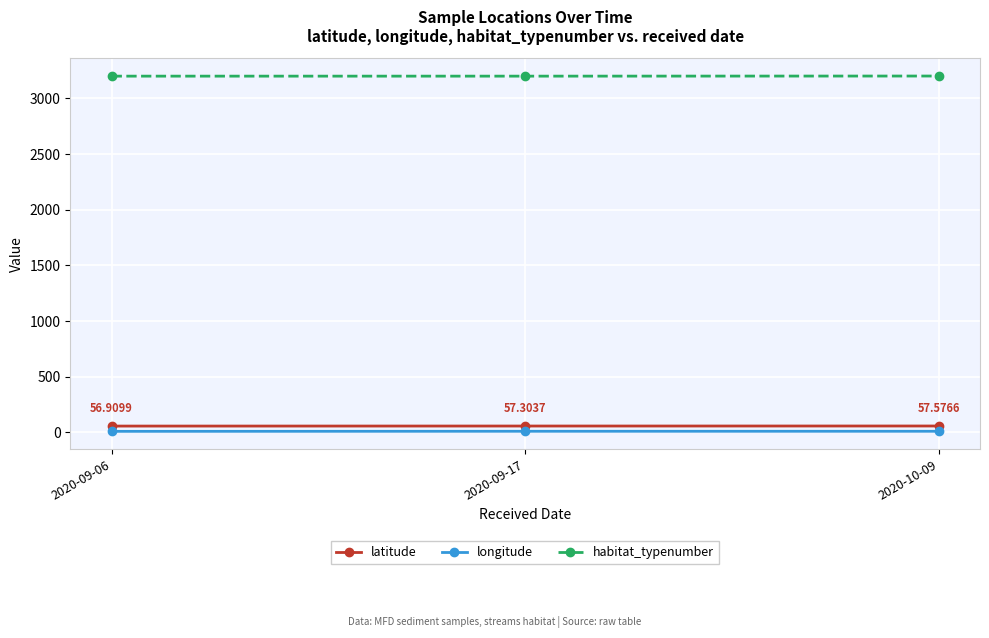

What is the sum of all habitat_typenumber values?

9601.0